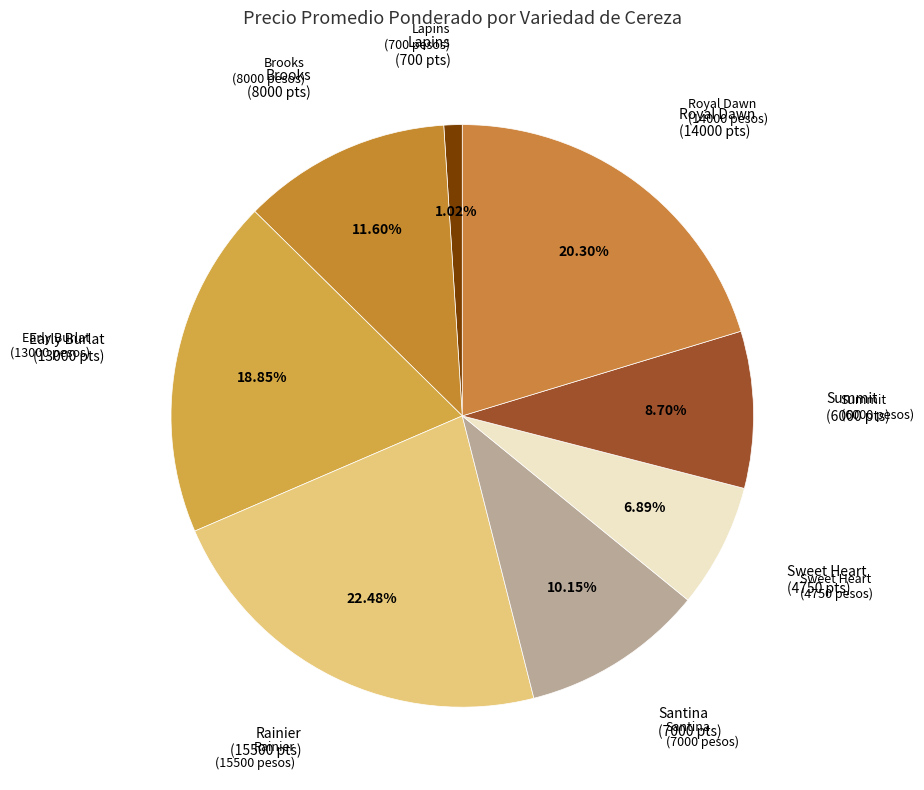

True or false: Summit accounts for 23% of the total.

False